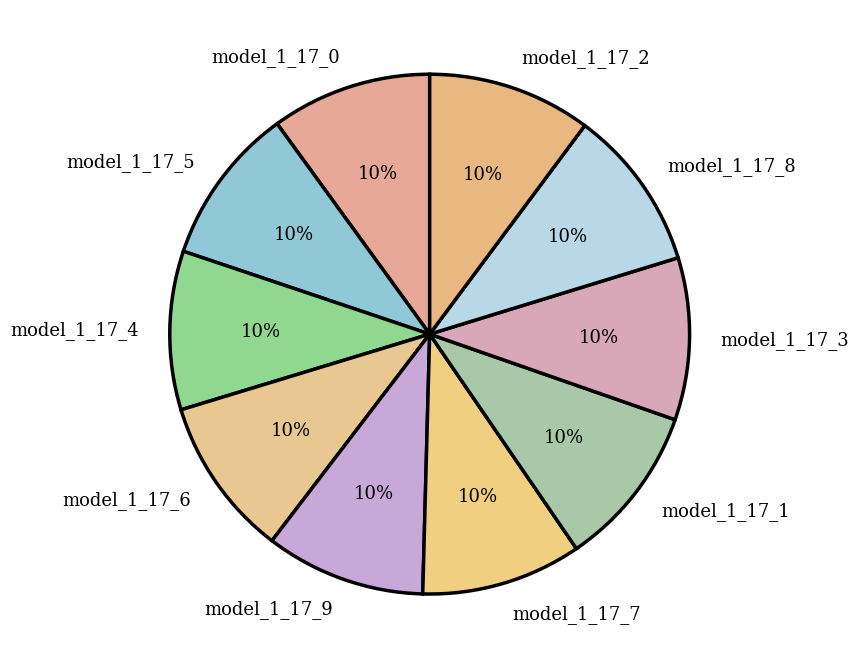

Does any single category account for the majority?

No